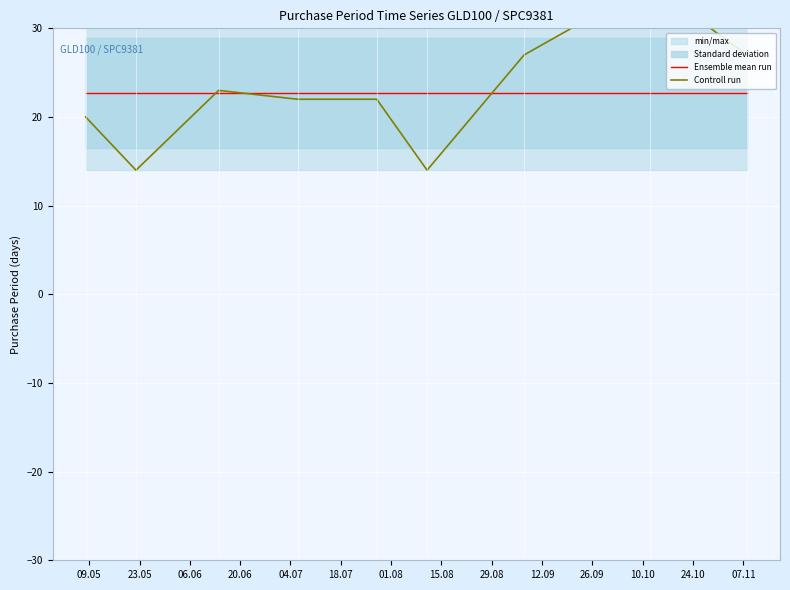

In Controll run, how many points are lower than both neighbors (excluding endpoints)?

2